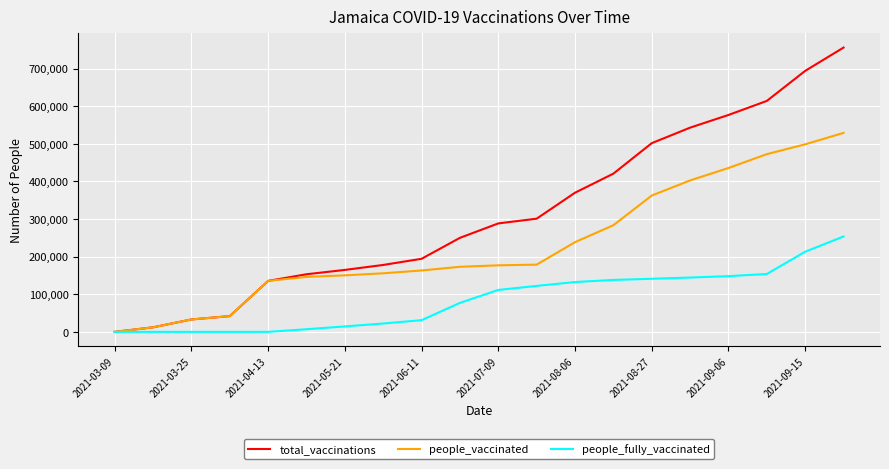

Rank the series by their average value, from highest to lowest.

total_vaccinations, people_vaccinated, people_fully_vaccinated